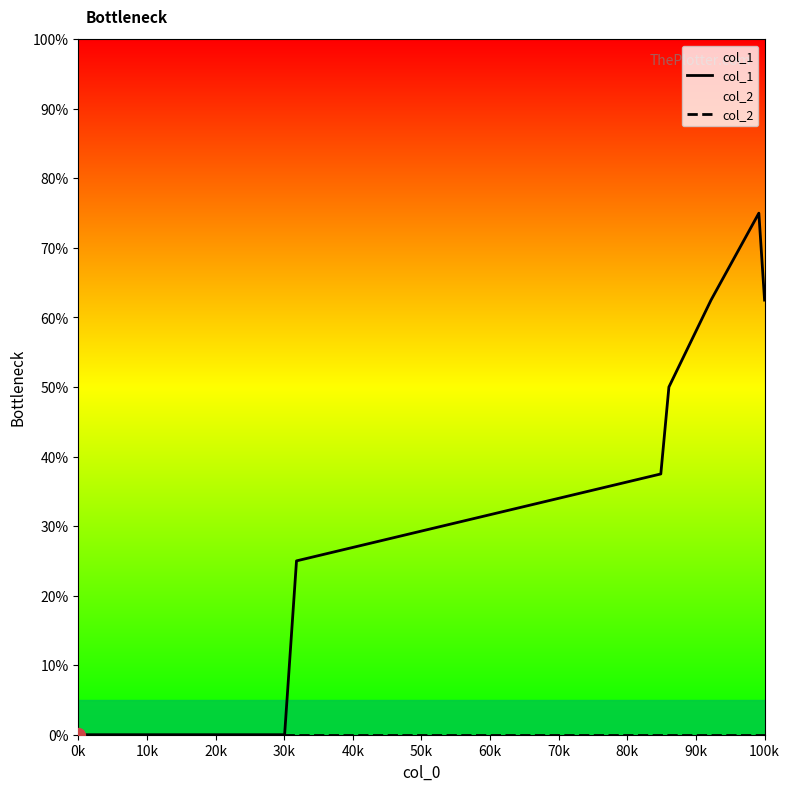

True or false: col_2 has more than 0 interior local peaks.

False